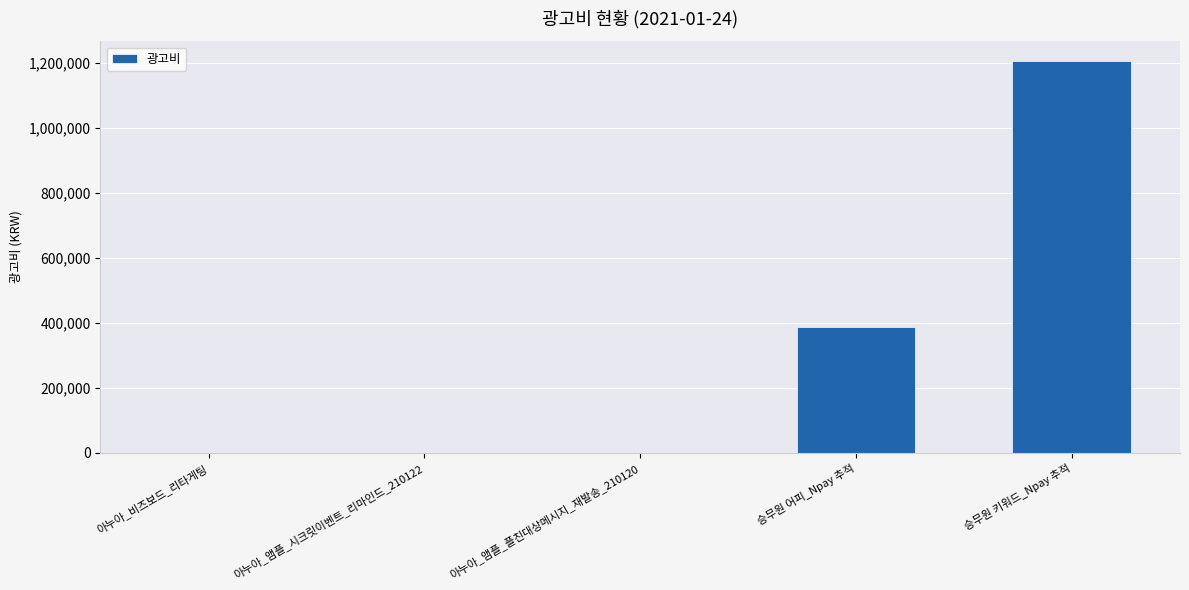

At which label is the value closest to 602830?

승무원 어피_Npay 추적